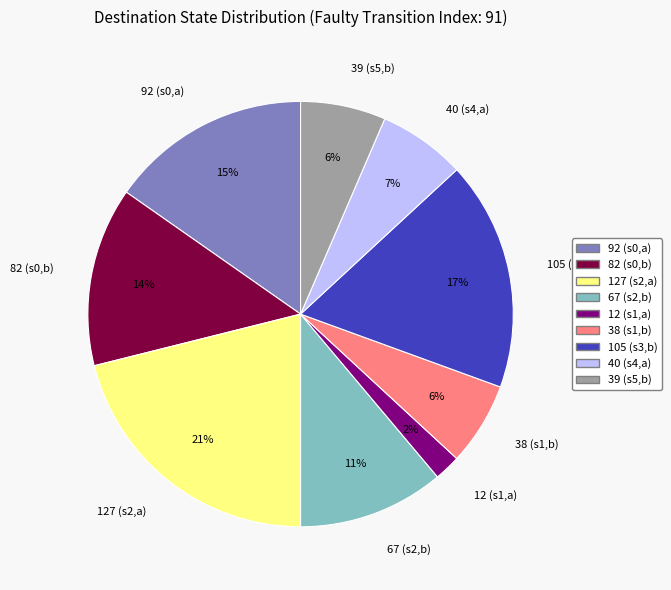

Is there a majority slice in this chart?

No